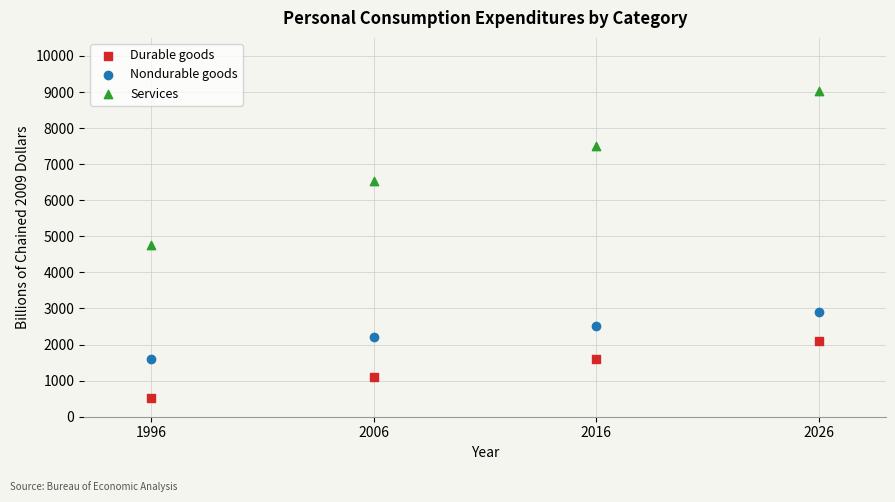

What are all the series names shown in the legend?

Durable goods, Nondurable goods, Services